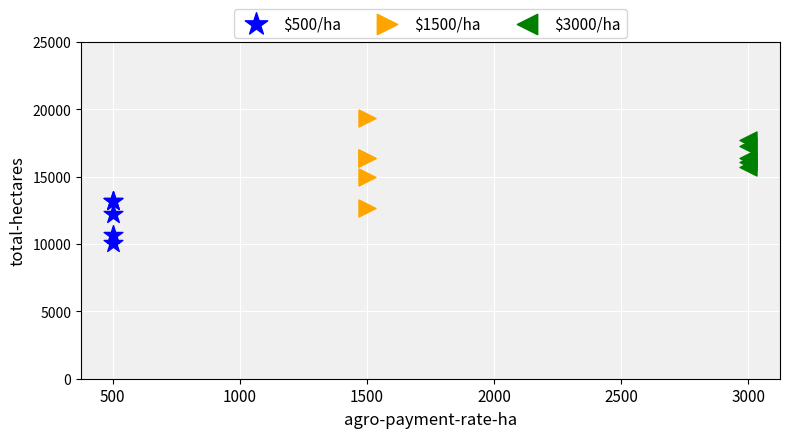

Which series contains the highest Y value?

$1500/ha